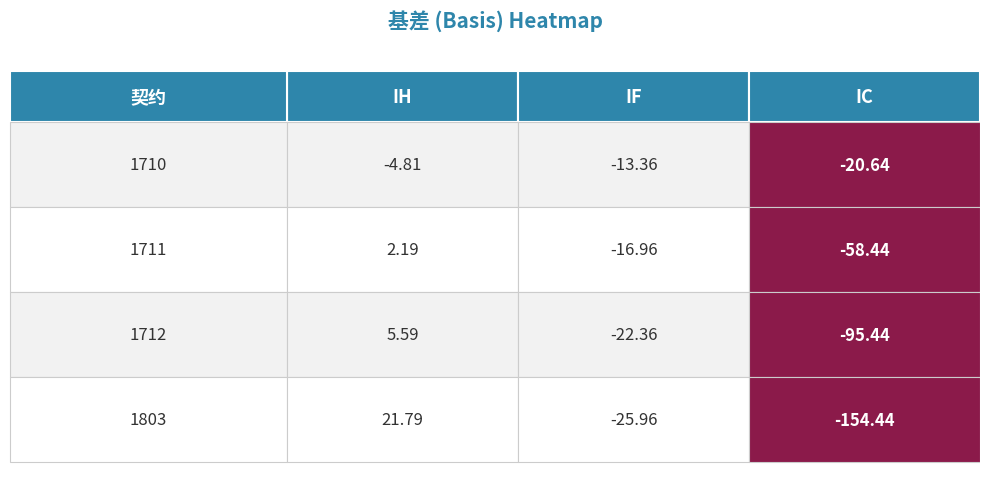

What is the sum of all 1710 values?

-38.8